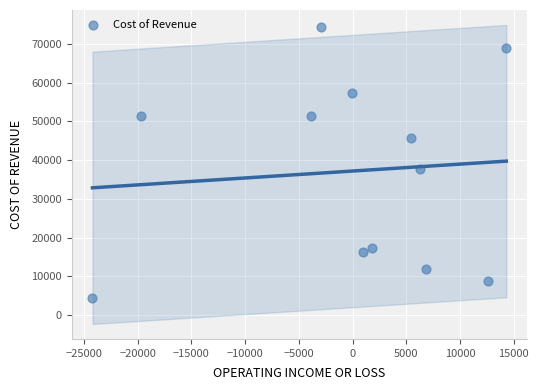

What is the average X value?

-217